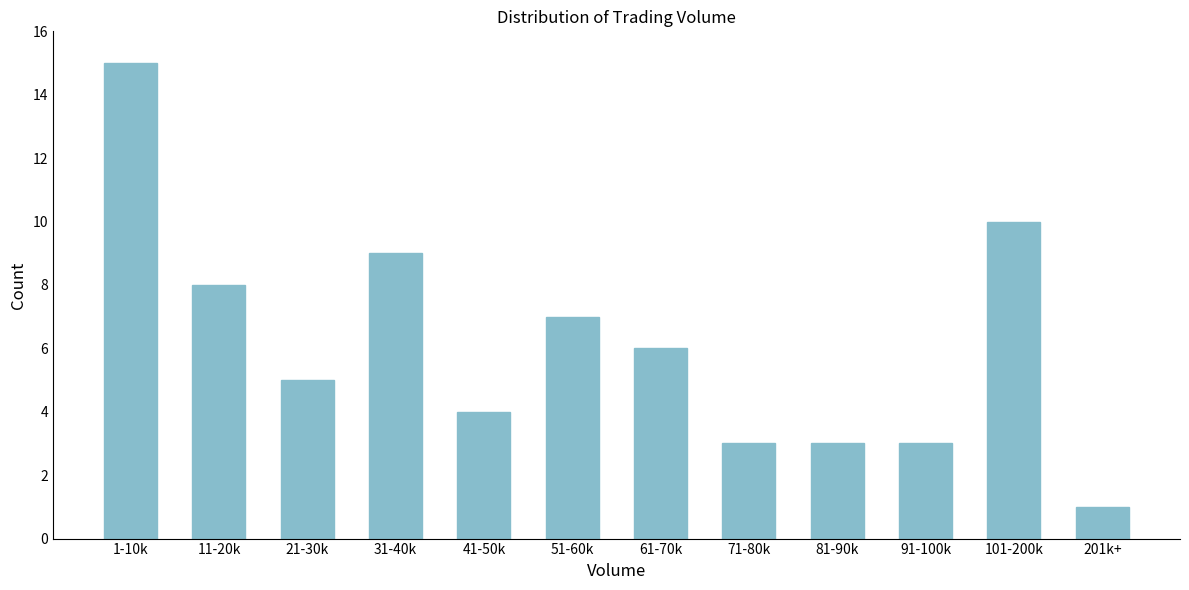

Reading right to left, transcribe all the data shown in this chart.

1	10	3	3	3	6	7	4	9	5	8	15